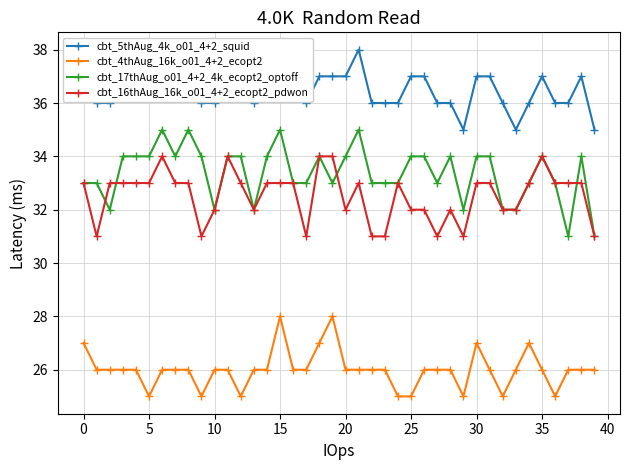

What is the total value across all series at 11?

131